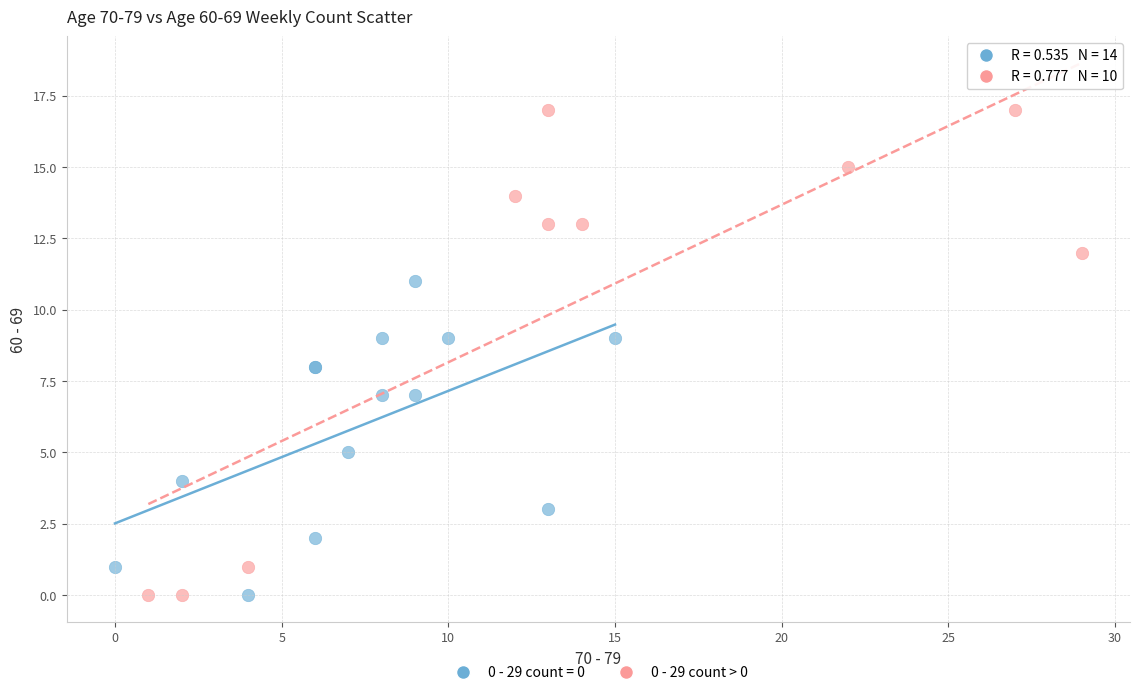

Which series has the widest spread of Y values?

0 - 29 count > 0